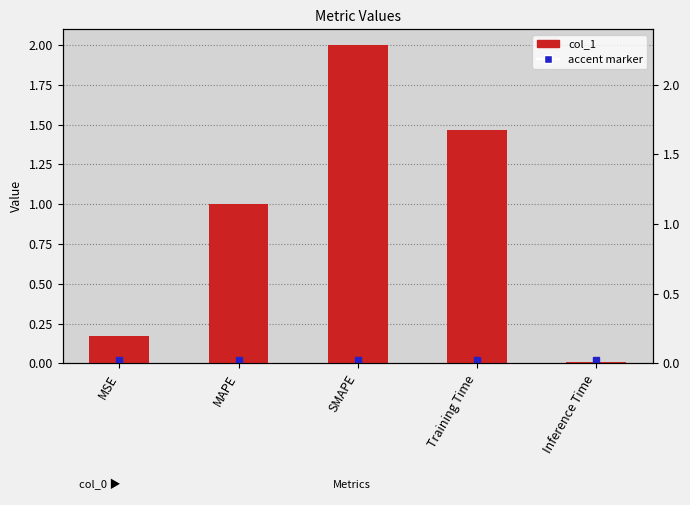

What is the greatest value displayed?

2.0